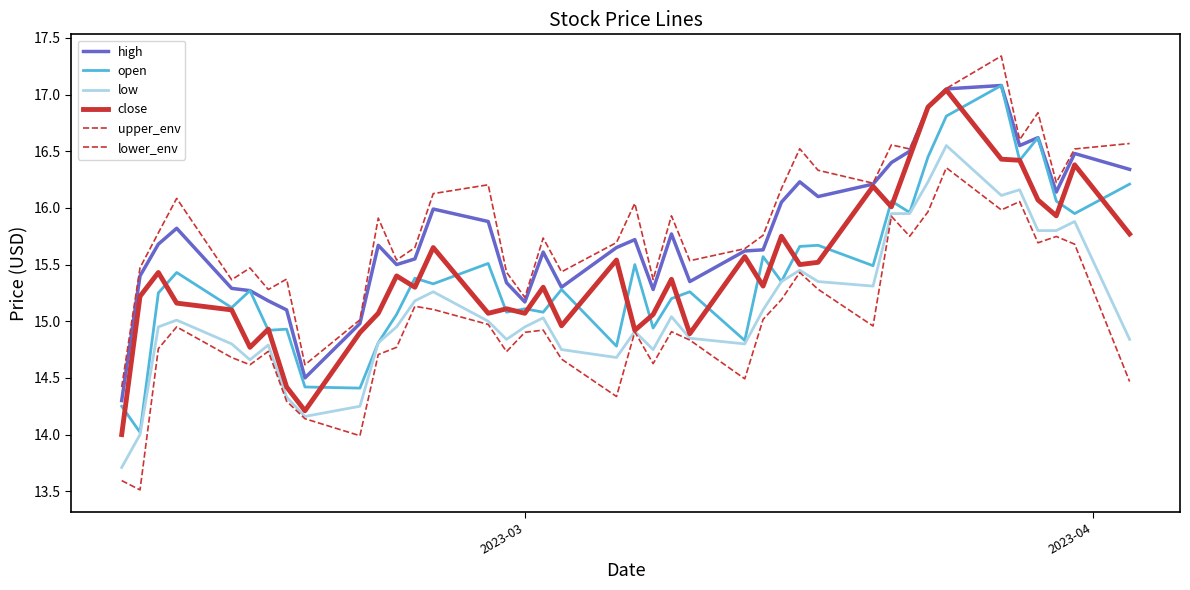

Does the chart display data point markers on the line(s)?

No